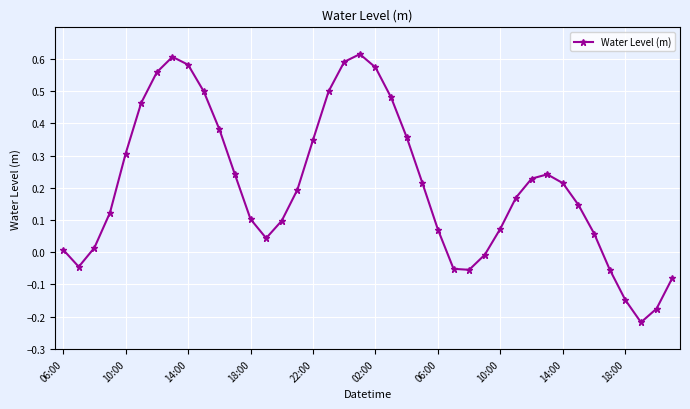

True or false: the data has more than 0 interior local peaks.

True